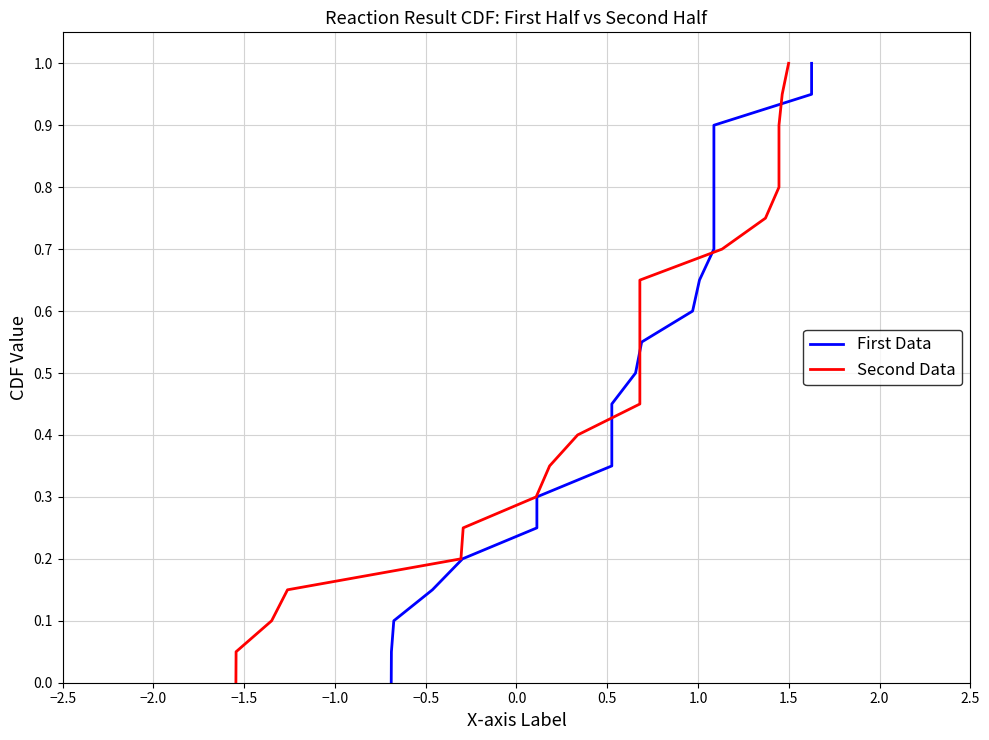

What is the value of the First Data point at the 21st from the left?

1.0